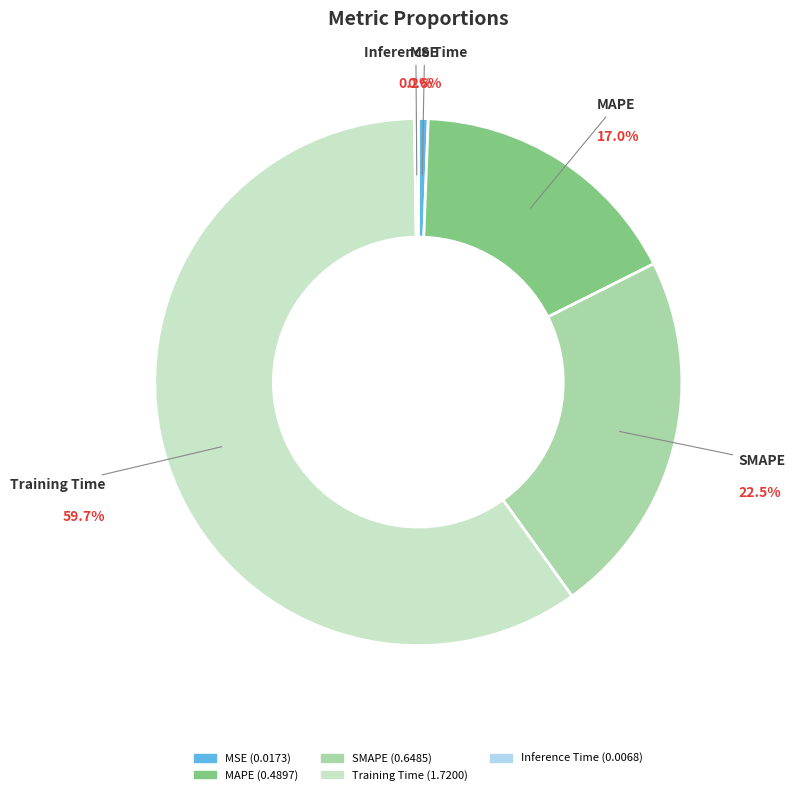

What portion of the pie excludes SMAPE?

77.5%